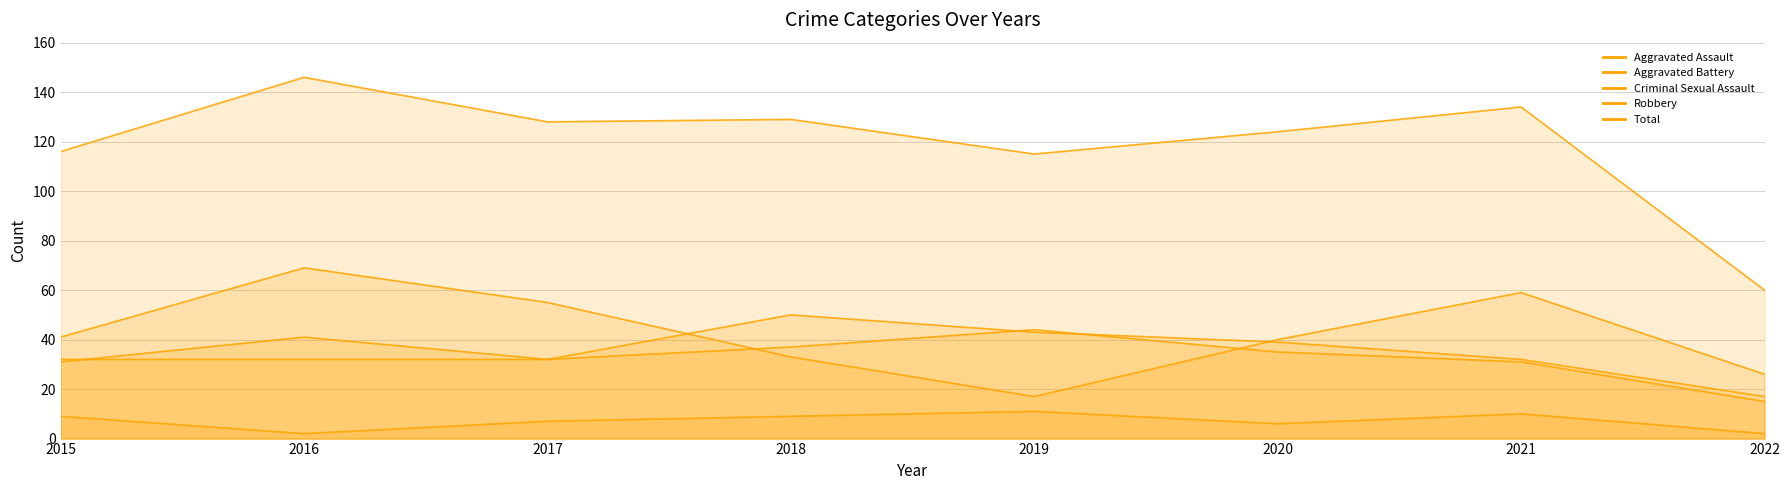

The Criminal Sexual Assault series shows 14 at 2018. True or false?

False